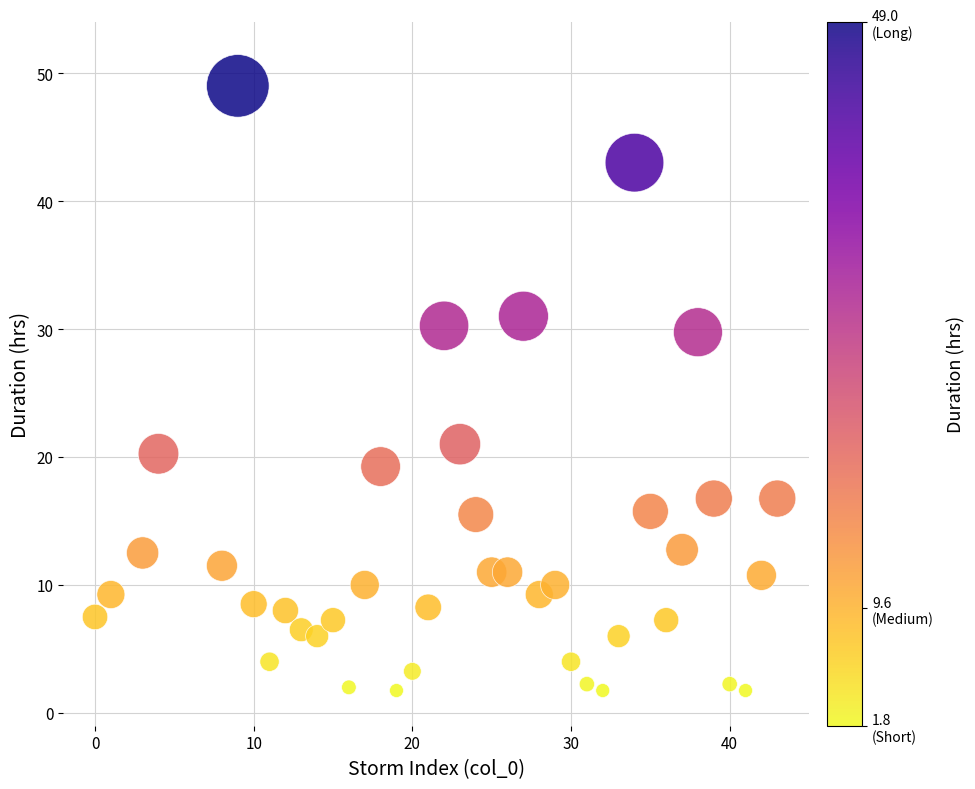

What Y value in the scatter plot is closest to 25?

21.0